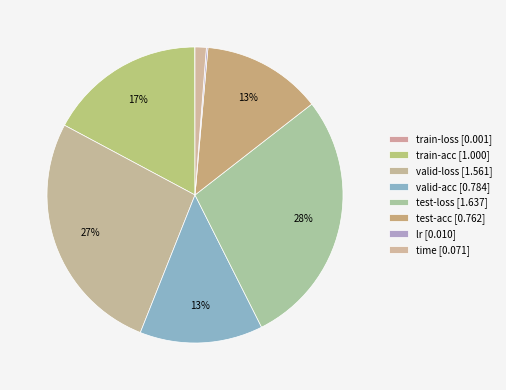

Is there a majority slice in this chart?

No